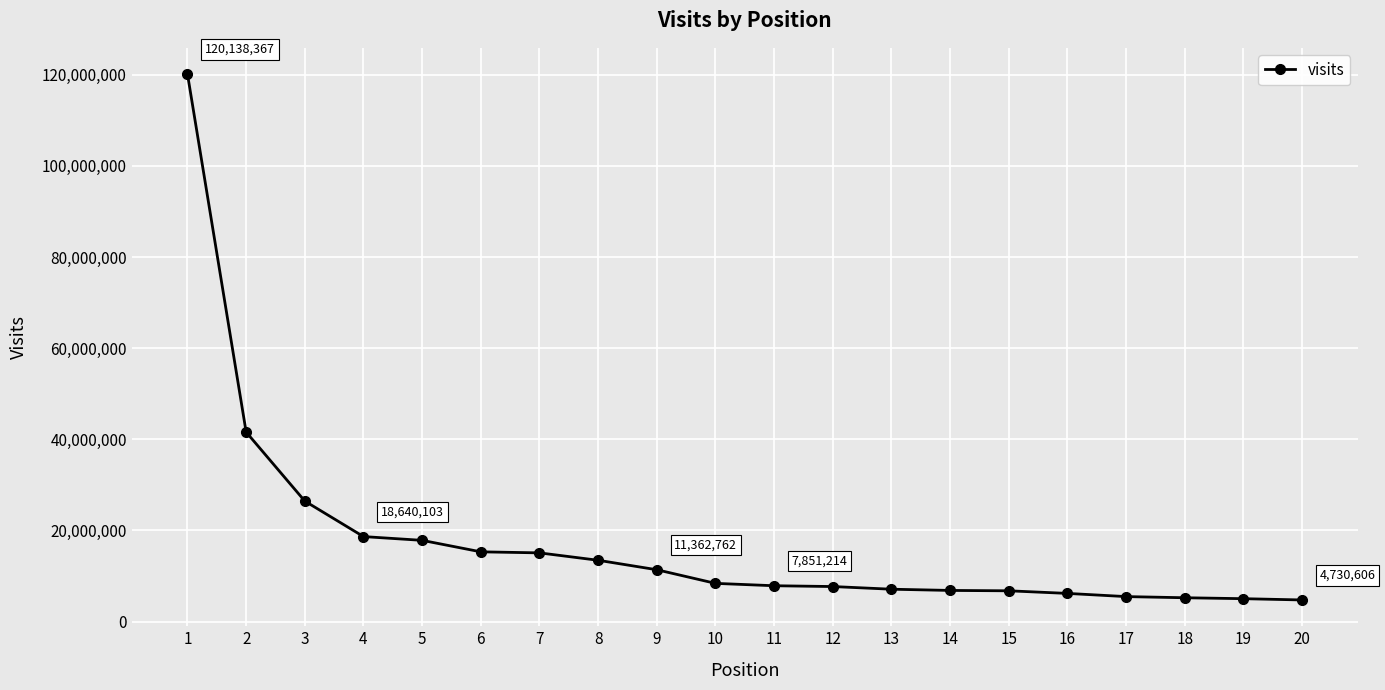

What is the change in value from 6 to 15?

-8552361